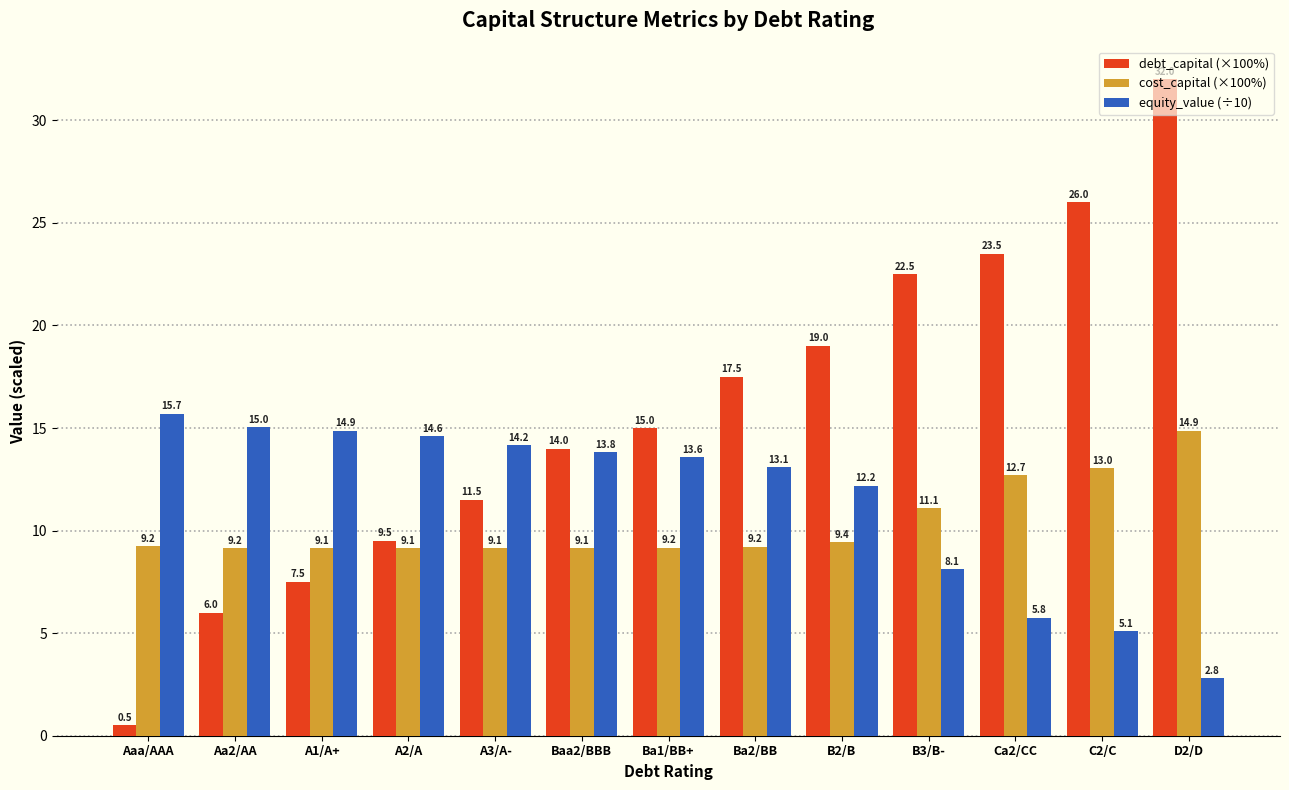

Between Aaa/AAA and D2/D, which series saw the biggest shift?

debt_capital (×100%)